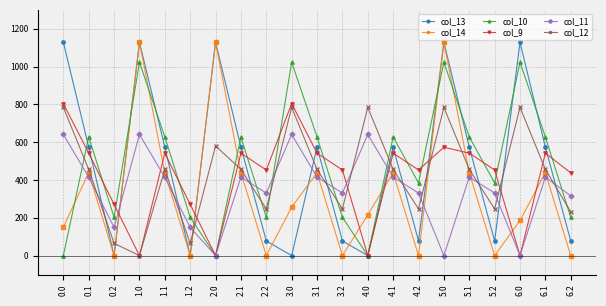

How many distinct data groups are displayed?

6